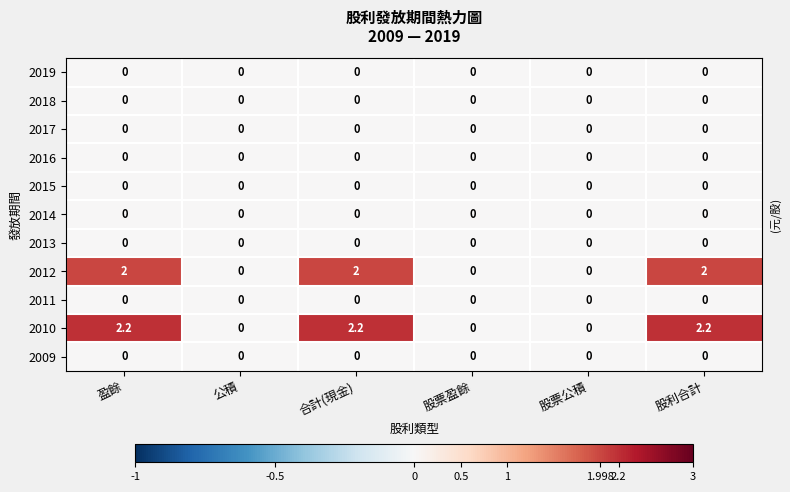

Count the number of data series in this chart.

11